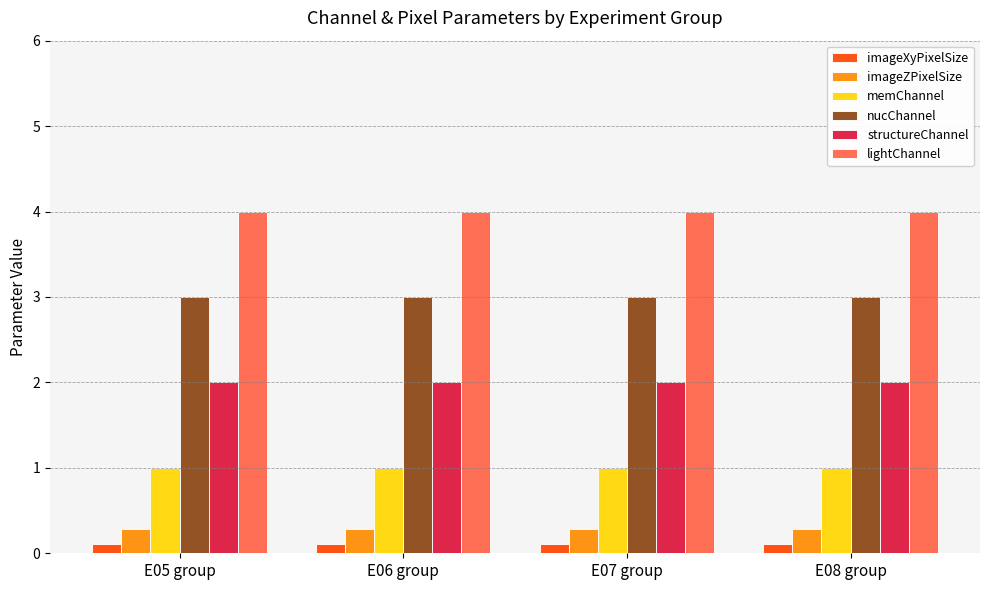

What is the label of the 1st bar from the left?

E05 group